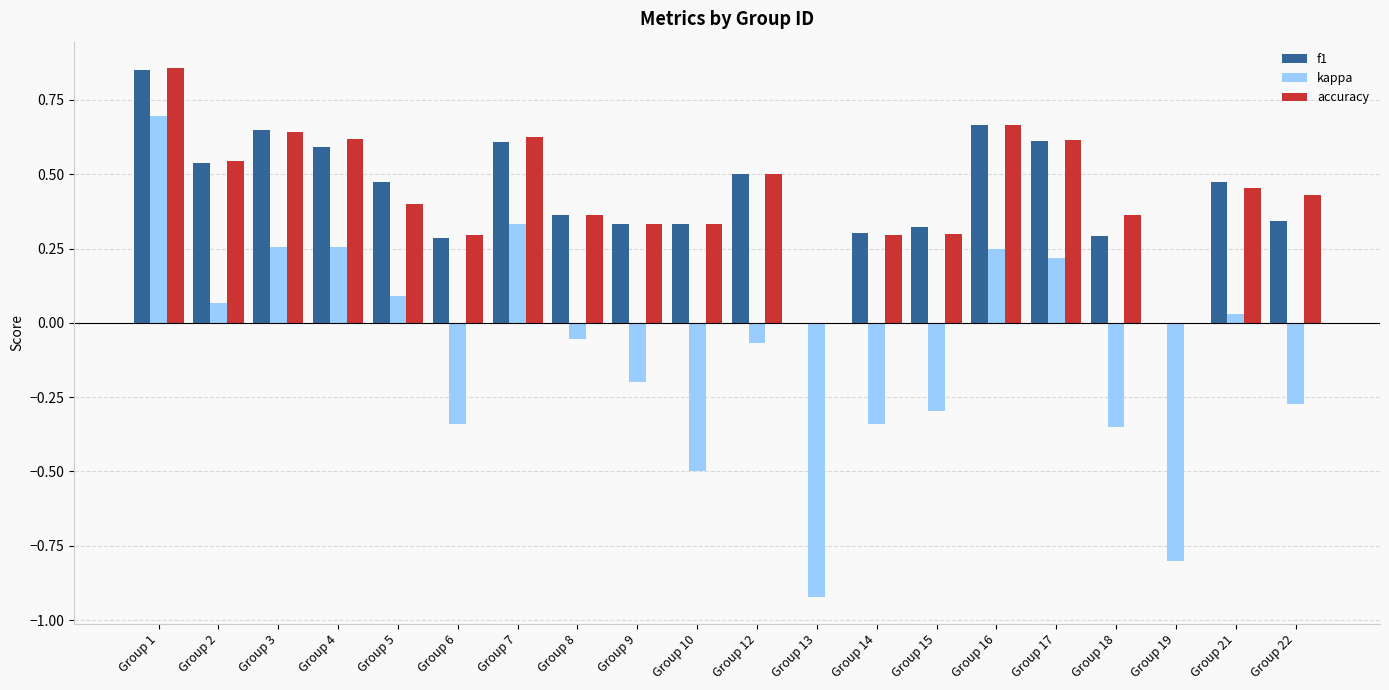

Is it true that accuracy equals 0.6 at Group 17?

True